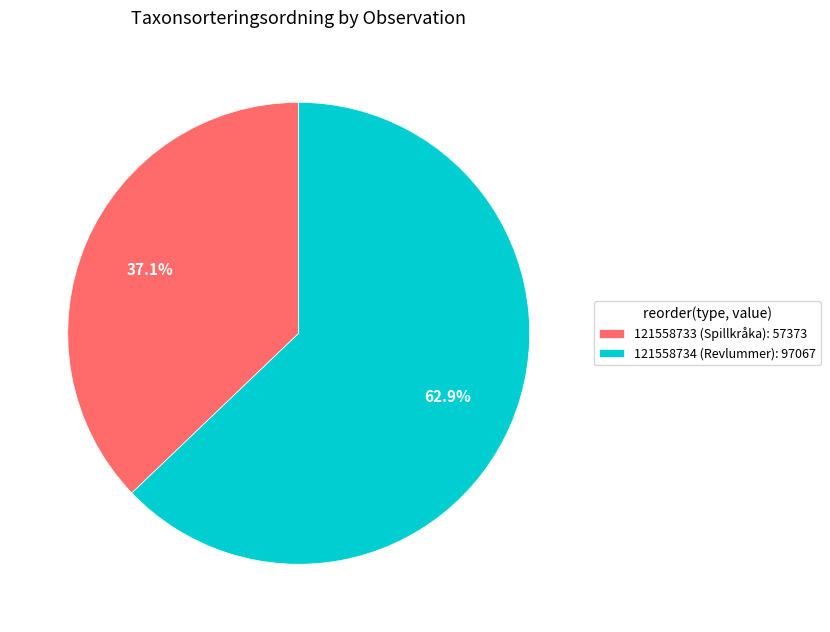

To the nearest percent, what portion does 121558734 (Revlummer) represent?

63%